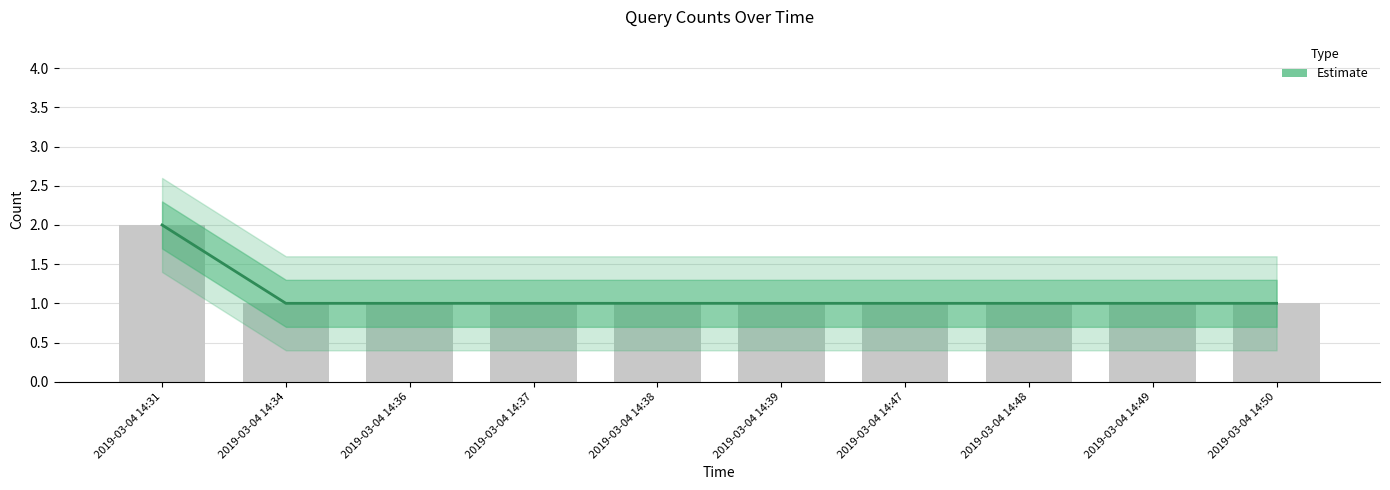

How many bars are there in total?

10